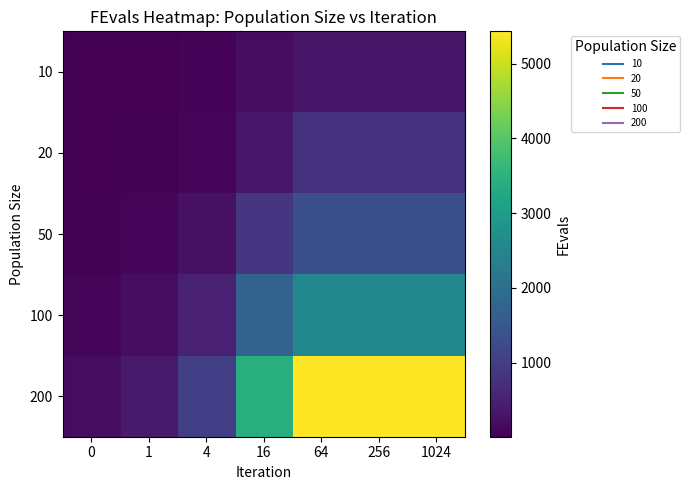

Between 64 and 1, which is larger?

64